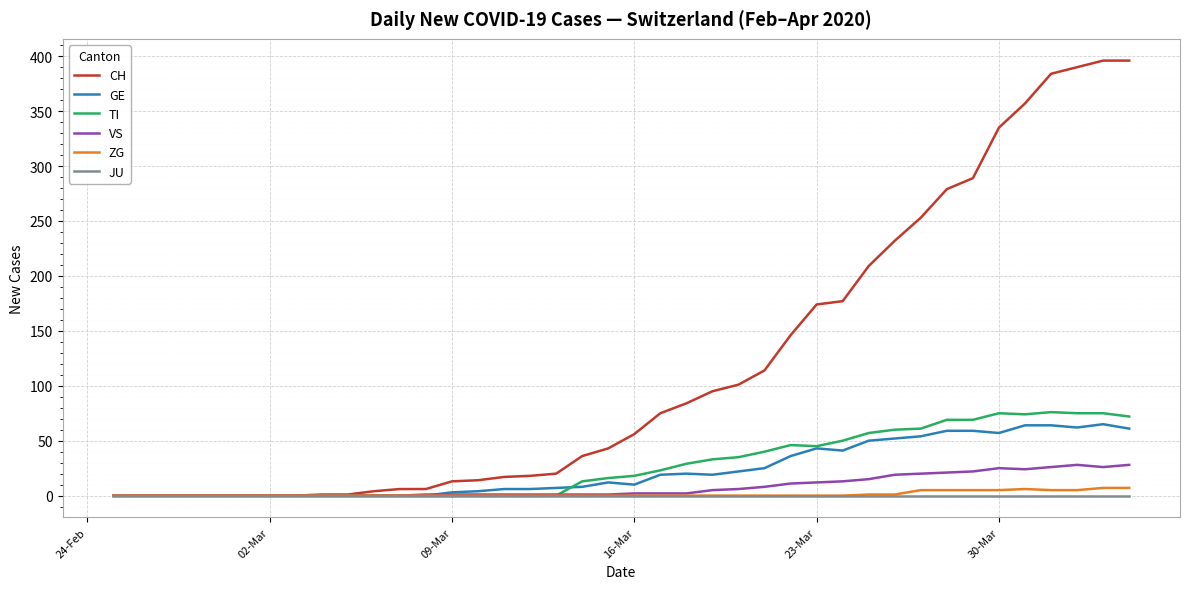

At how many categories does at least one series exceed 333?

6